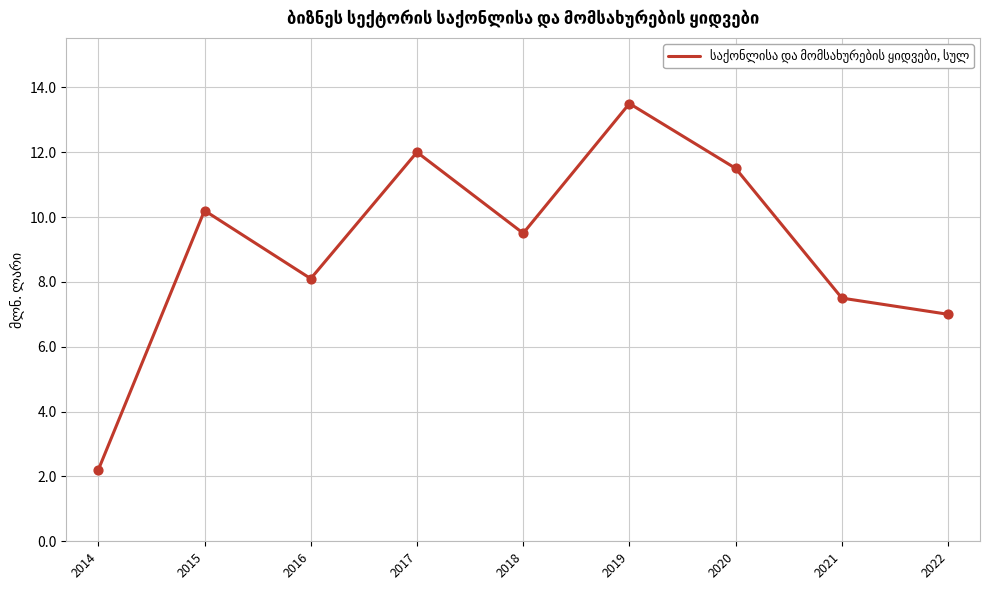

What is the change in value from 2015 to 2018?

-0.7